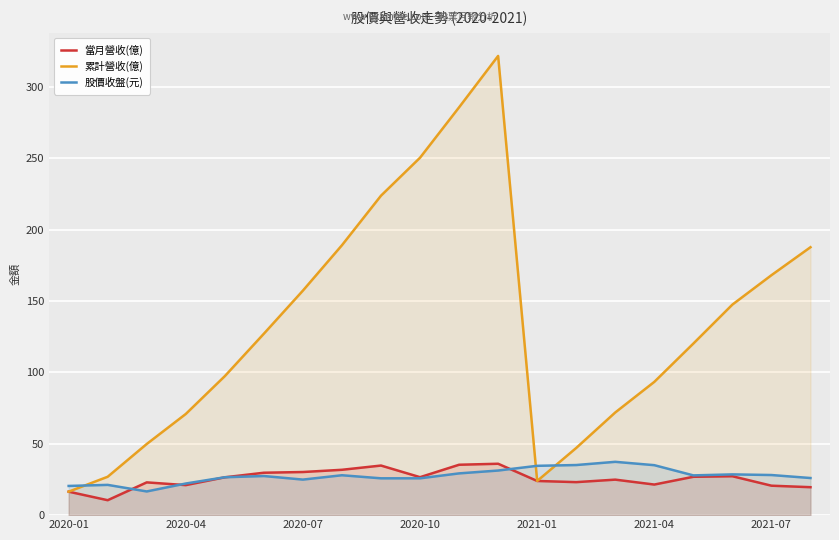

How many times do 股價收盤(元) and 當月營收(億) cross each other?

4